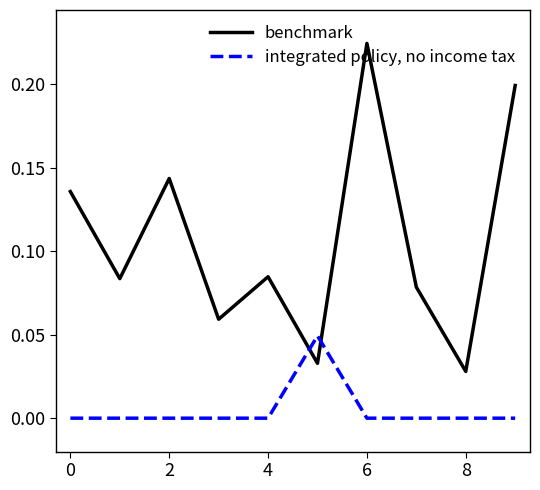

How many integrated policy, no income tax values are between 0 and 1?

10